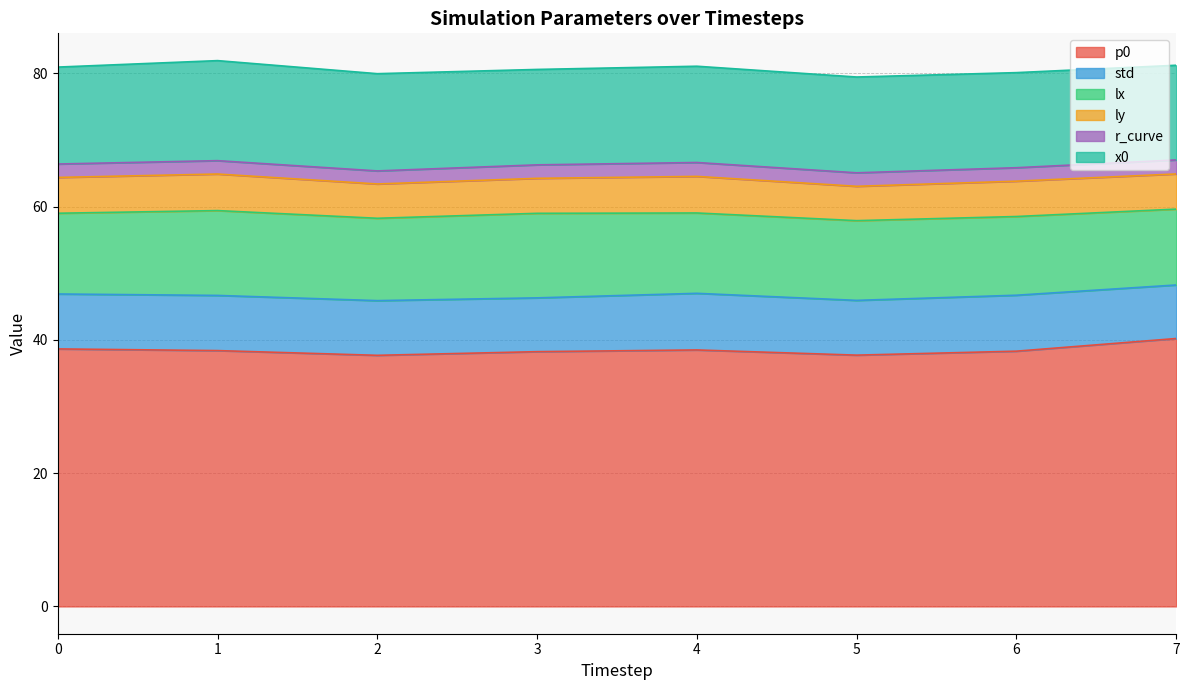

What is the lowest value of the p0 series?

37.7